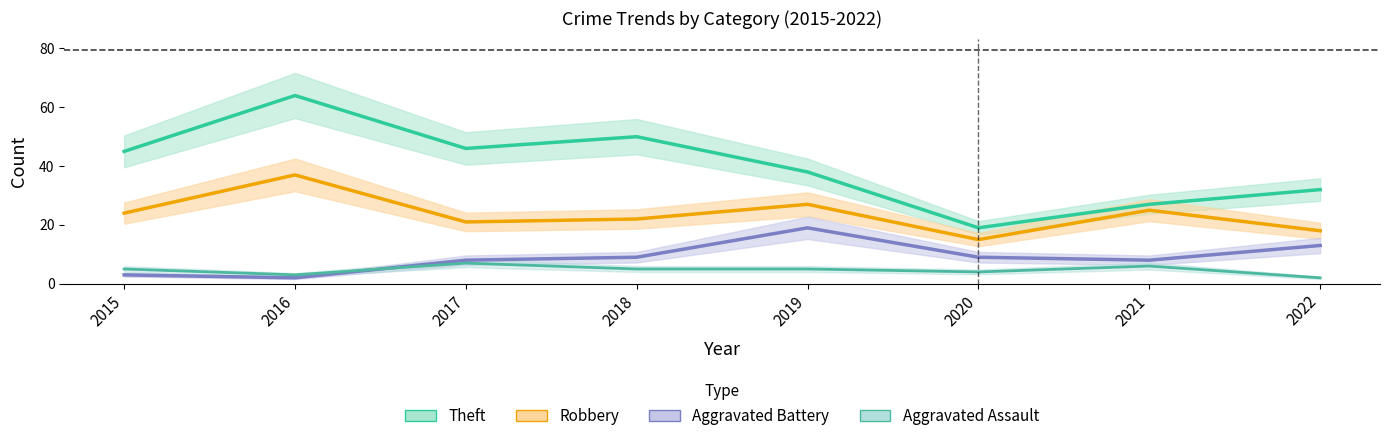

In Theft, how many points are higher than both neighbors (excluding endpoints)?

2